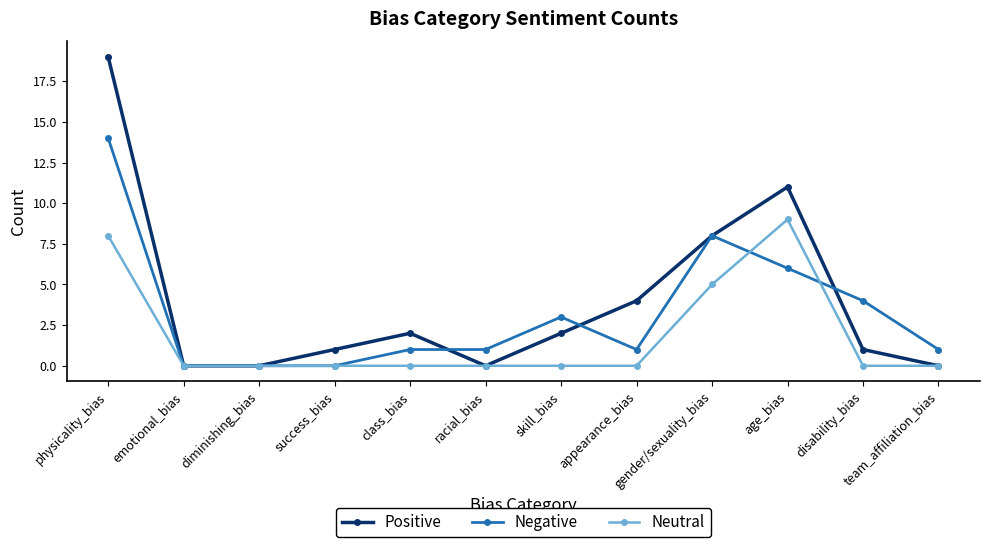

What are all the series names shown in the legend?

Positive, Negative, Neutral